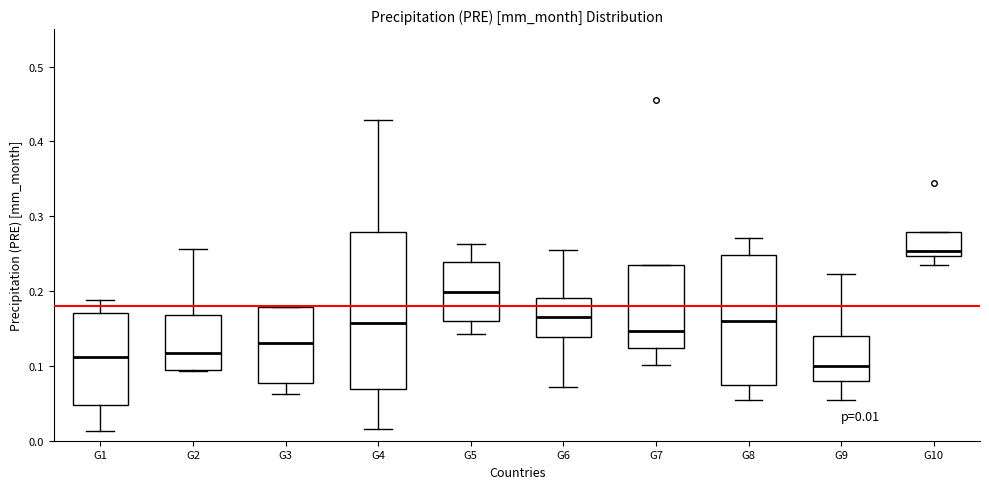

Which box is the tallest, from its lower edge to its upper edge?

G4